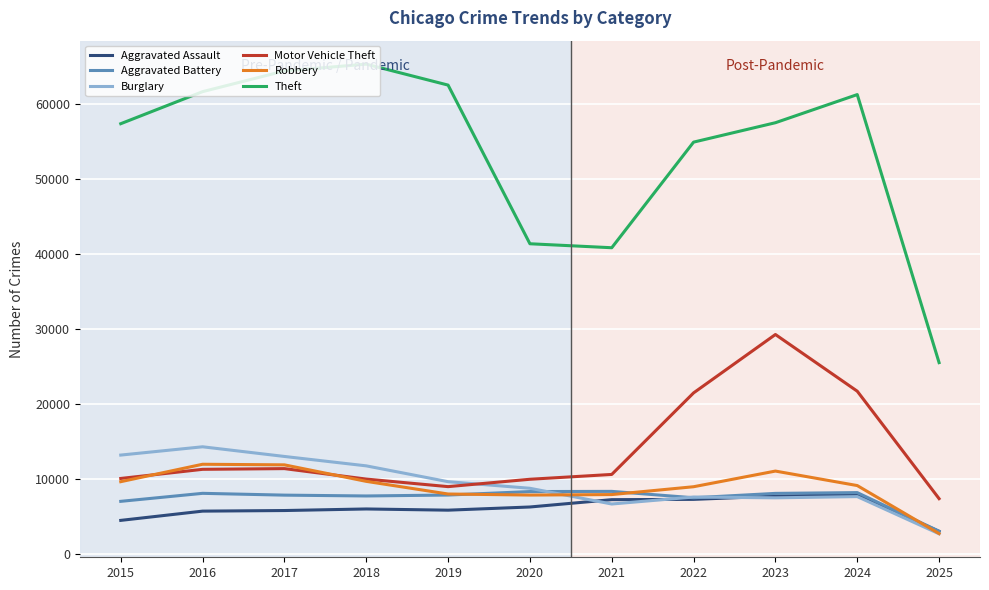

At which category is the sum across all series the highest?

2023